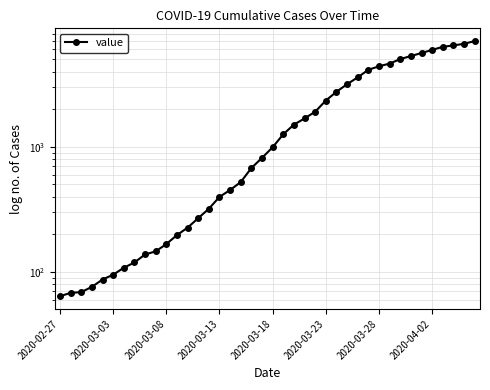

True or false: the data shows 138 at 8.

True